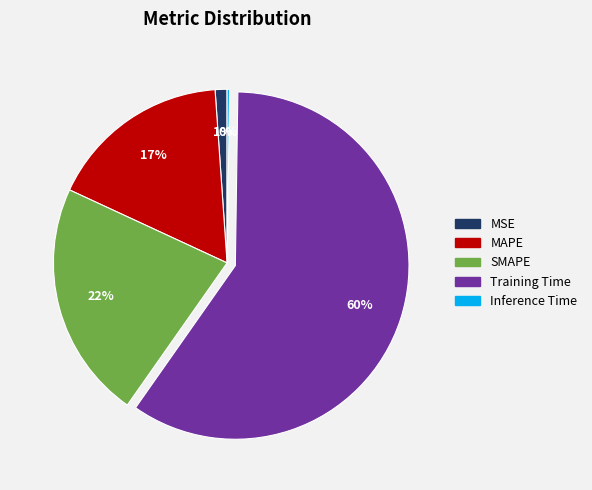

Combined, do MAPE and MSE account for over 50%?

No